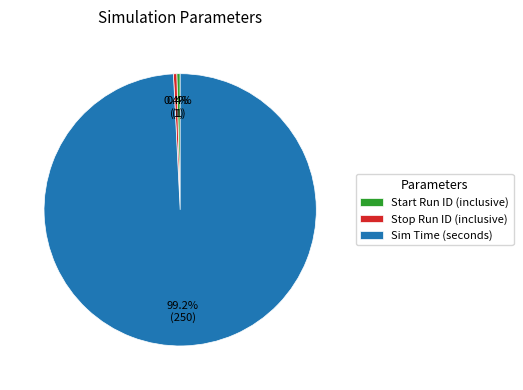

To the nearest percent, what is the average slice percentage?

33%